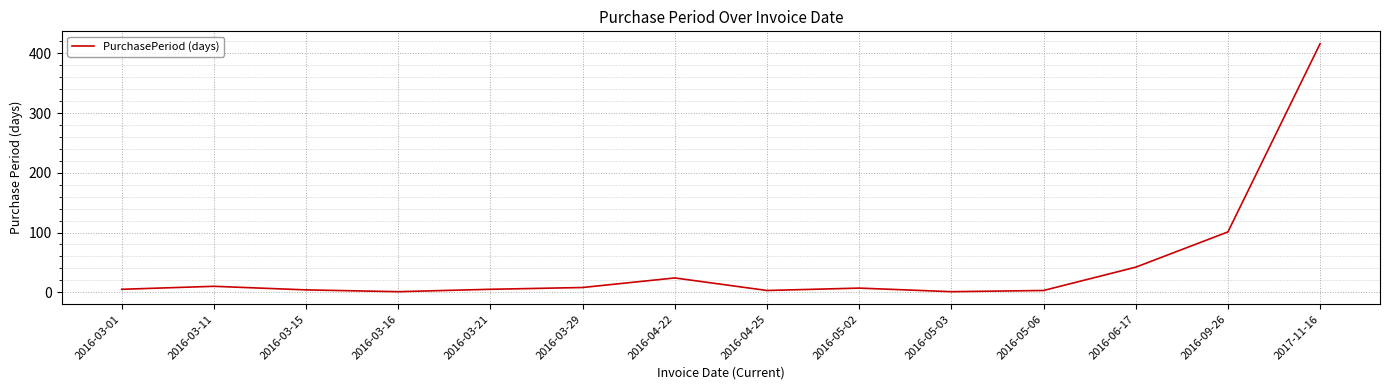

At which label is the value closest to 208?

2016-09-26